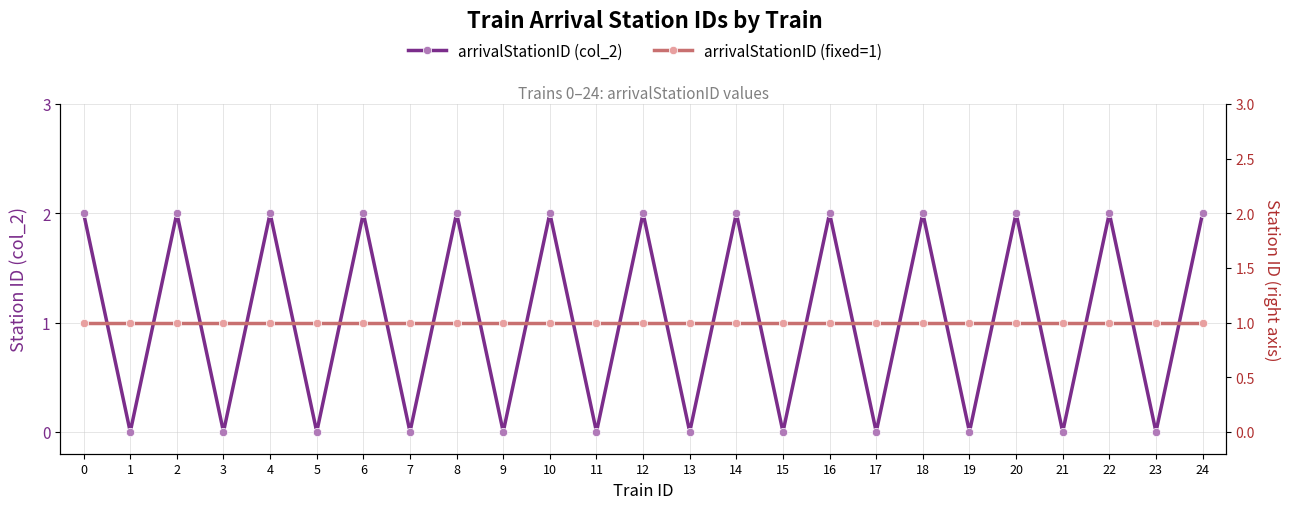

What is the difference between the second highest and second lowest values in the arrivalStationID (col_2) series?

2